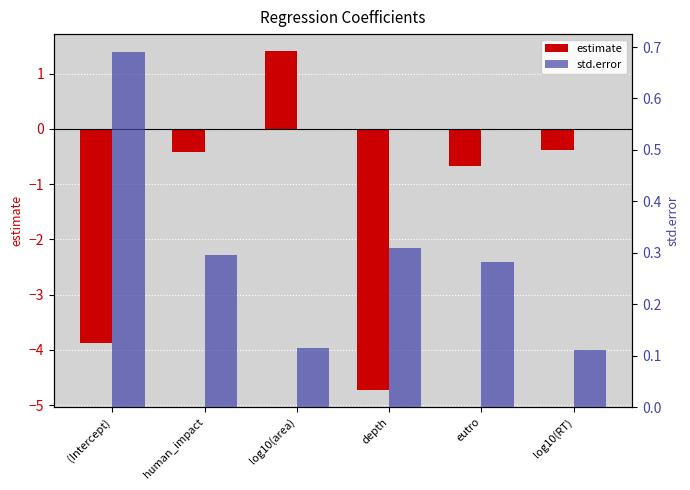

What is the difference between the maximum and second lowest values in the std.error series?

0.6